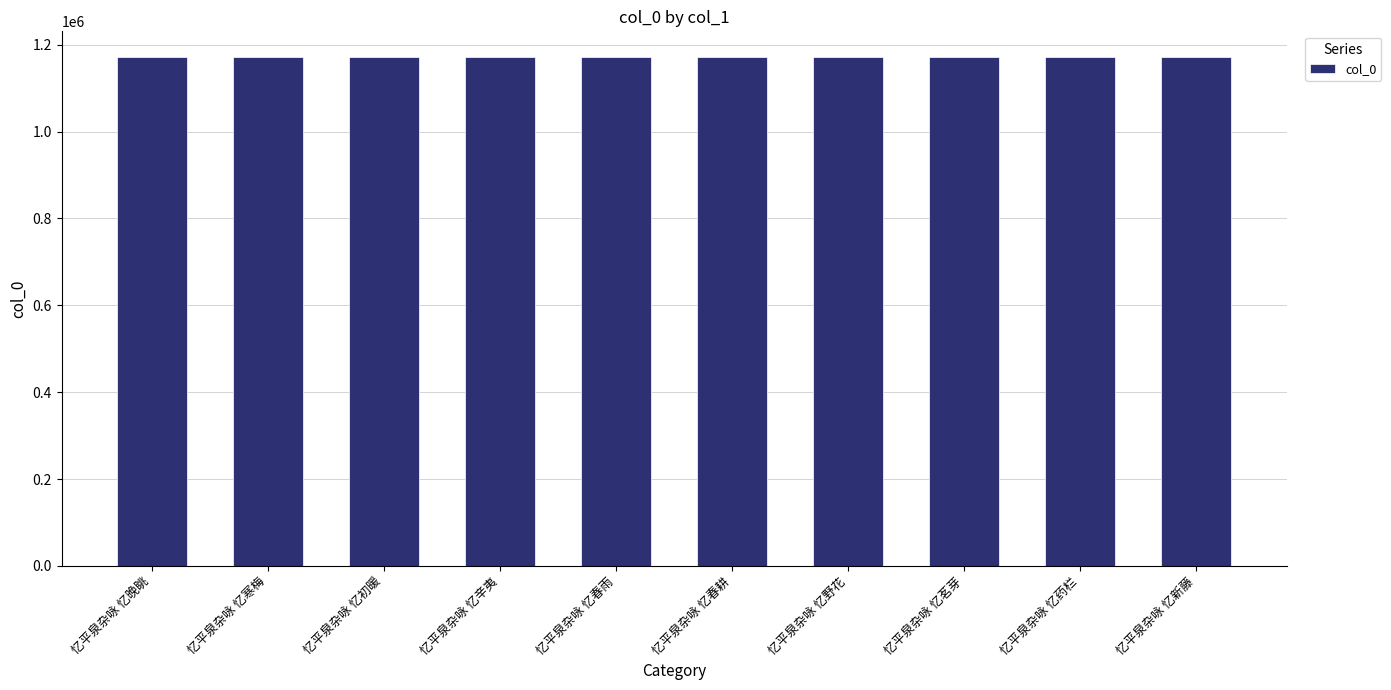

What is the sum of the values at 忆平泉杂咏 忆野花 and 忆平泉杂咏 忆药栏?

2344778